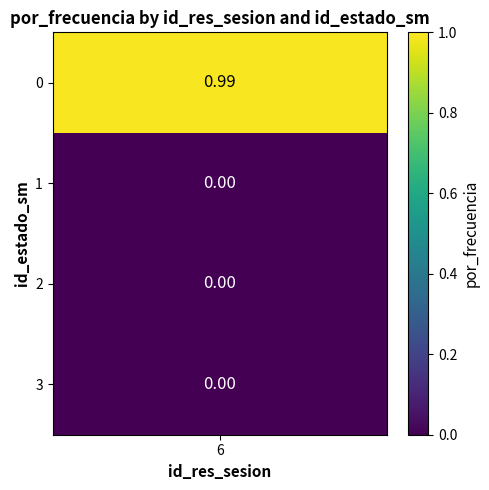

Count the number of values greater than 0.

1